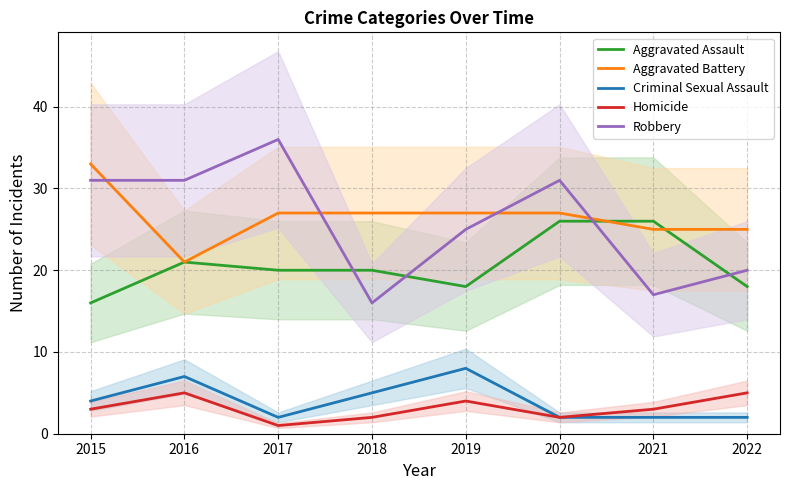

Reading left to right, extract all data points from this chart.

Aggravated Assault: 16	21	20	20	18	26	26	18
Aggravated Battery: 33	21	27	27	27	27	25	25
Criminal Sexual Assault: 4	7	2	5	8	2	2	2
Homicide: 3	5	1	2	4	2	3	5
Robbery: 31	31	36	16	25	31	17	20